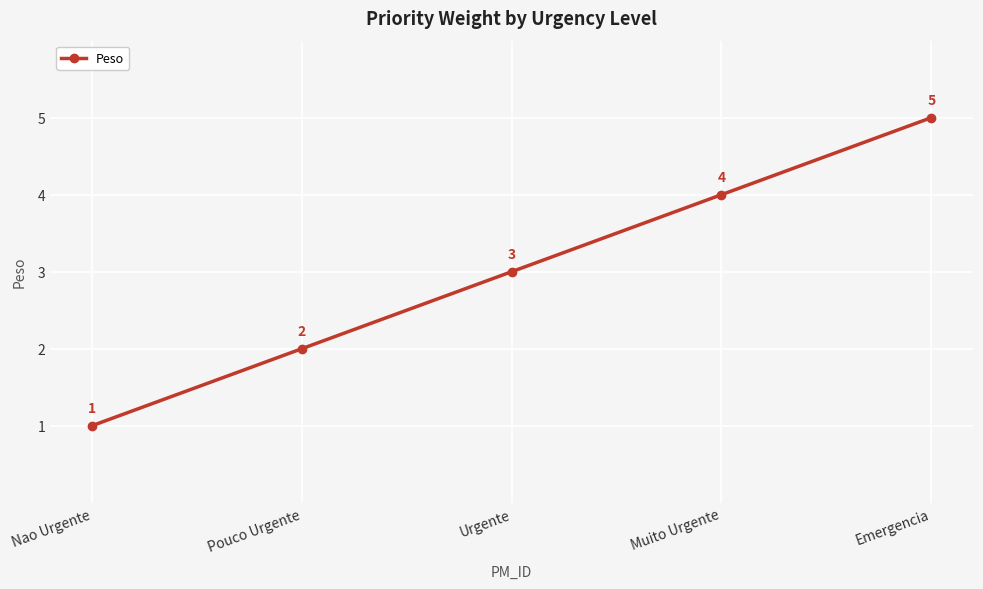

What is the minimum value shown in the chart?

1